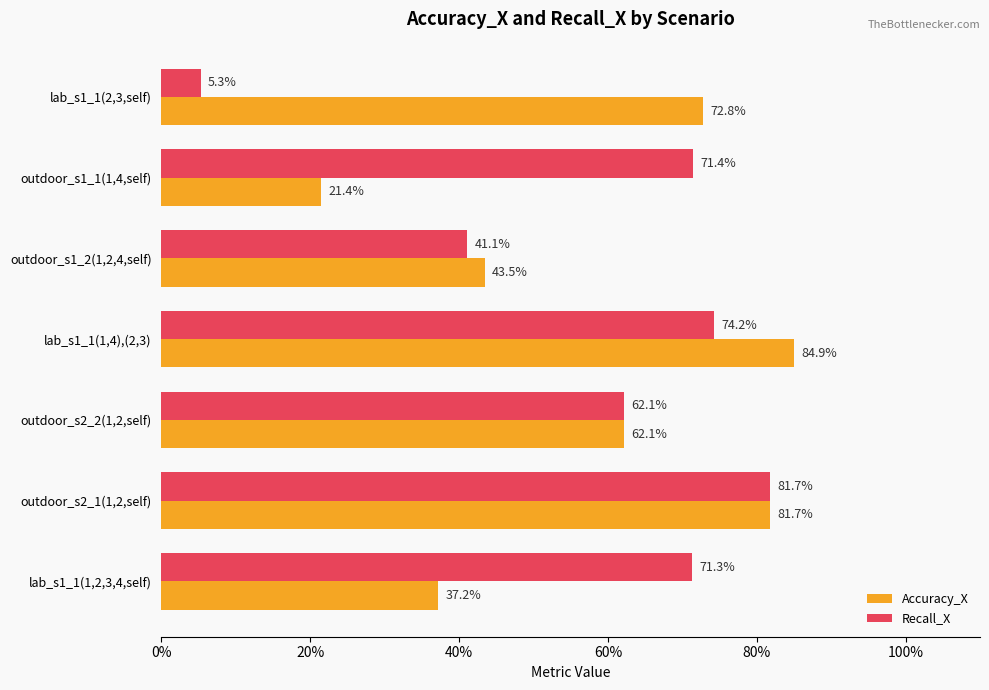

Reading right to left, extract all data points from this chart.

Accuracy_X: 0.4	0.8	0.6	0.8	0.4	0.2	0.7
Recall_X: 0.7	0.8	0.6	0.7	0.4	0.7	0.1